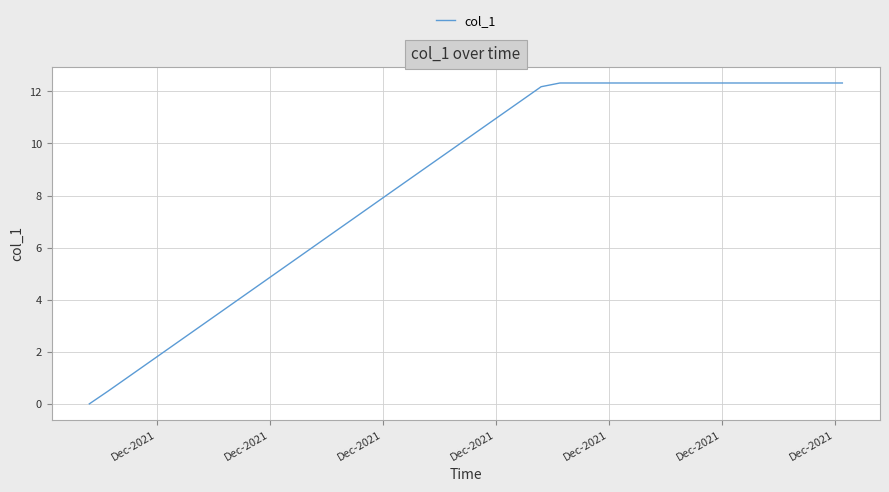

What is the difference between the maximum and minimum values?

12.3